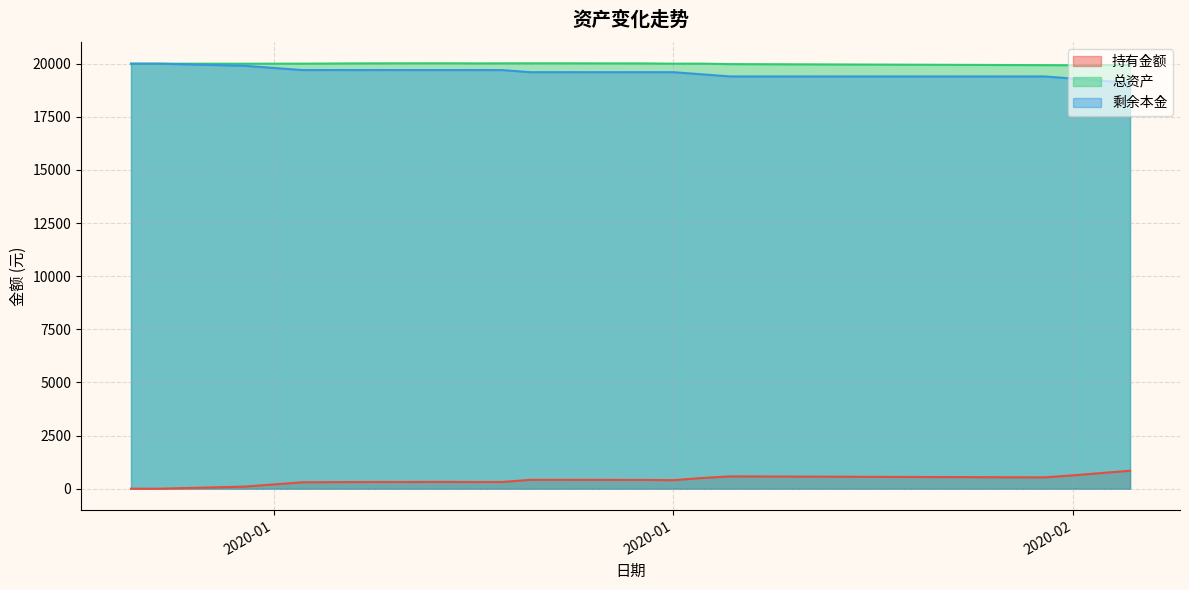

How many lines are shown in the chart?

3